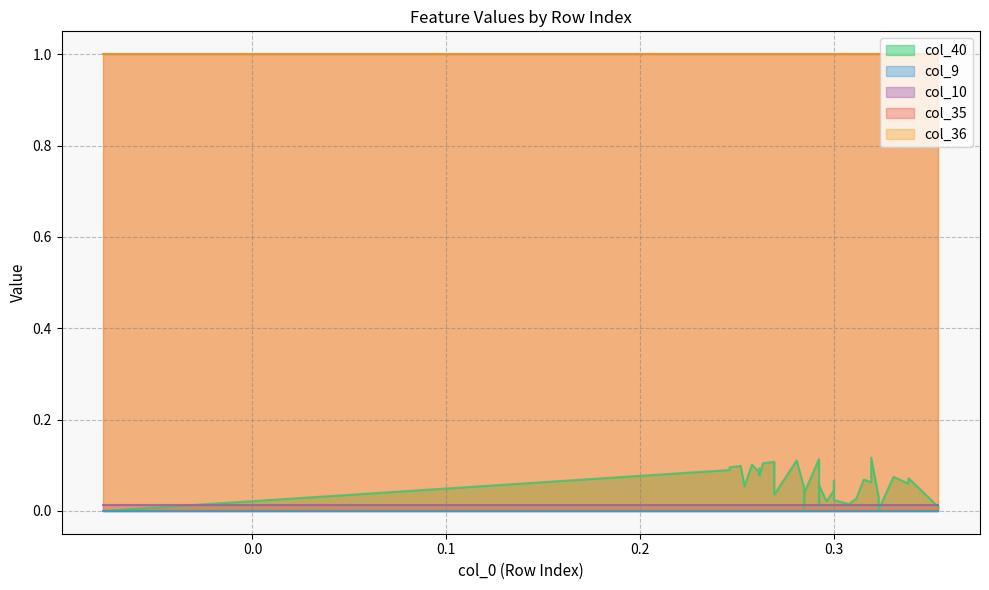

What is the highest value of the col_40 series?

0.1